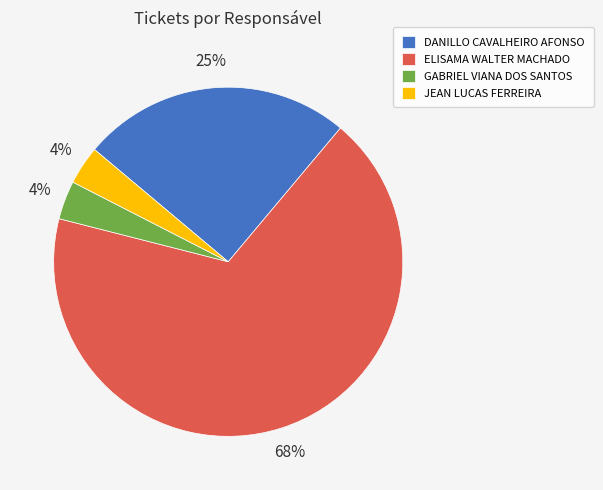

True or false: JEAN LUCAS FERREIRA accounts for 18% of the total.

False